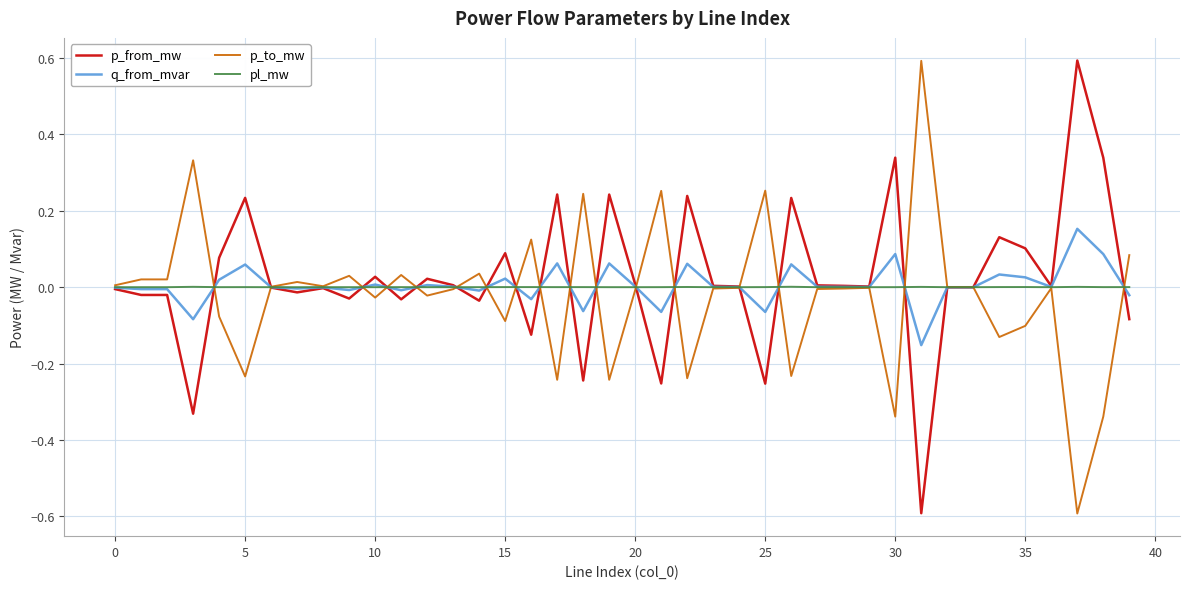

What is the smallest value displayed?

-0.6